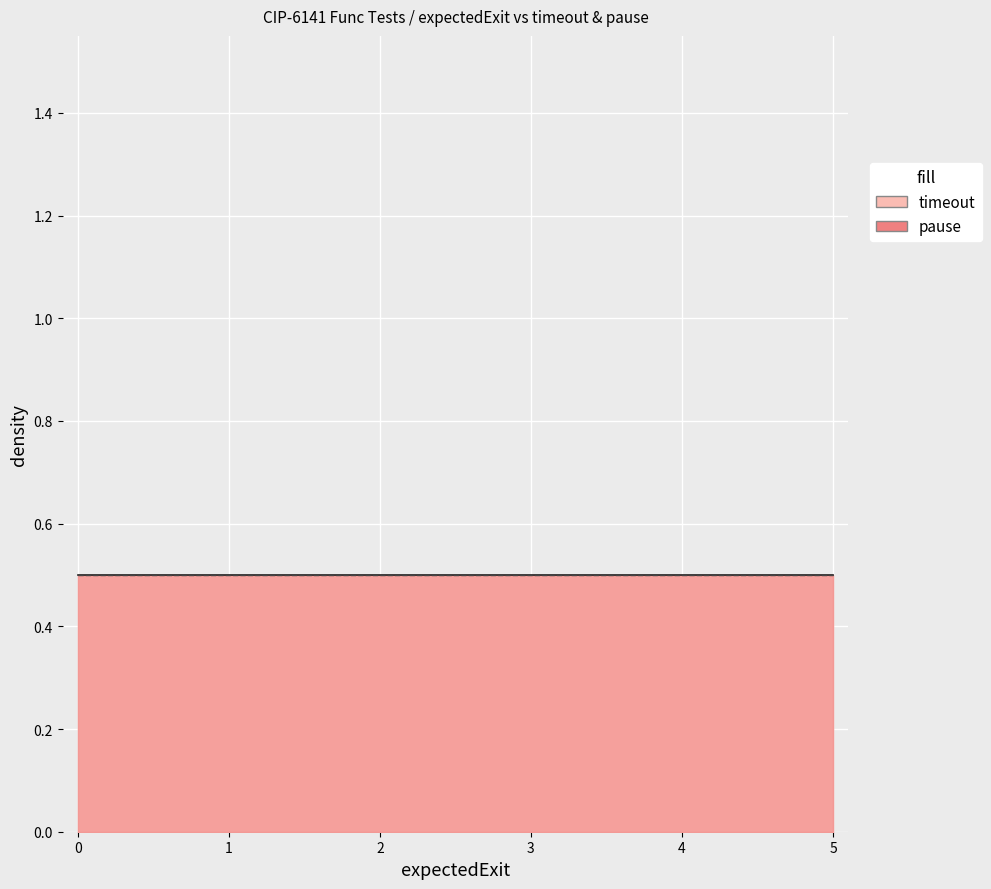

How many lines are shown in the chart?

2